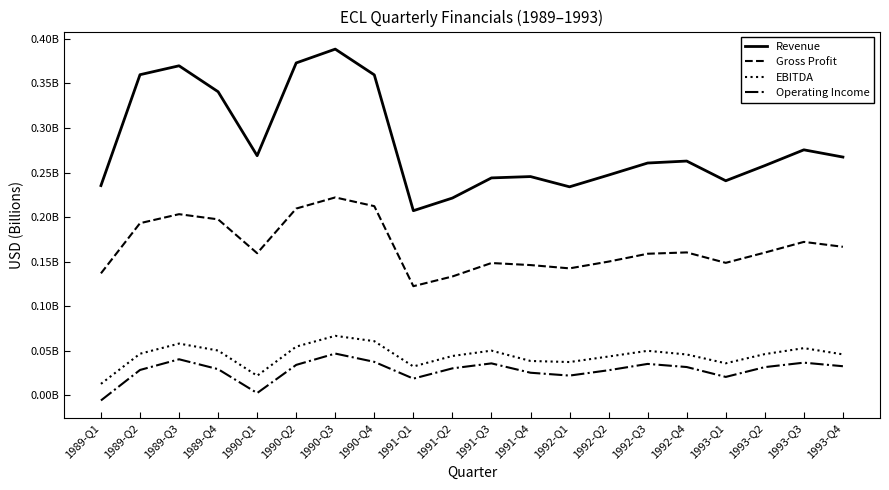

Which series changed the most between 1991-Q3 and 1992-Q2?

Operating Income